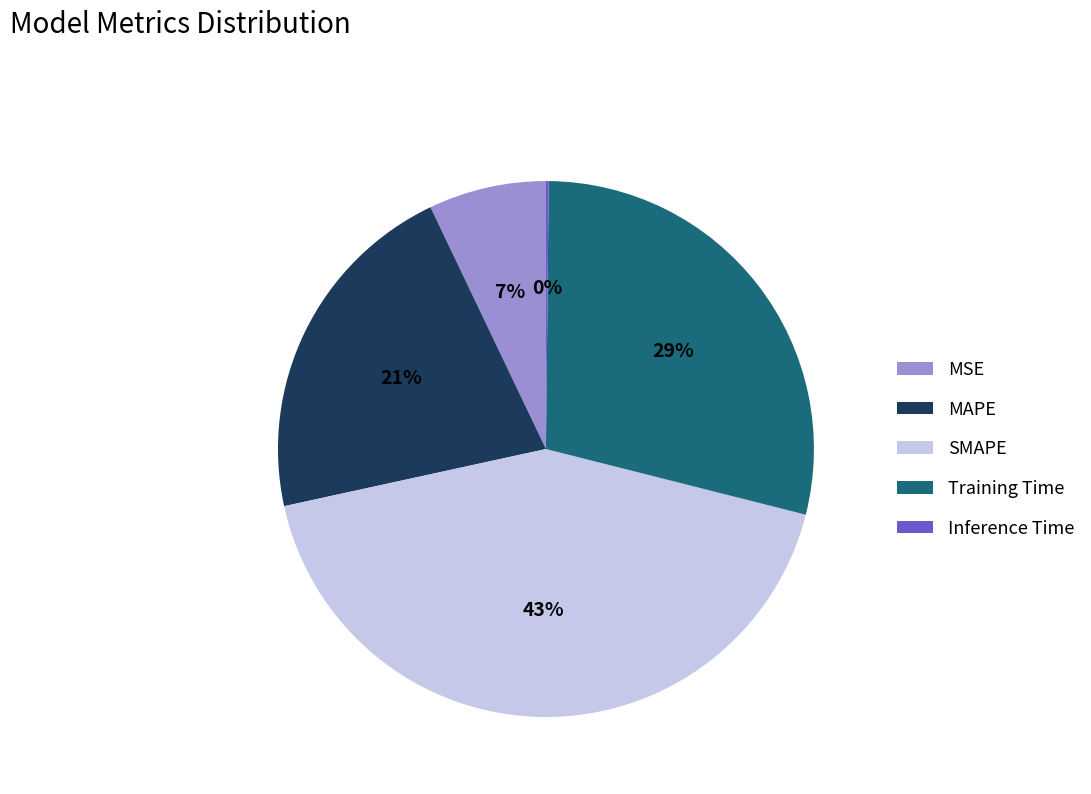

True or false: SMAPE accounts for 43% of the total.

True